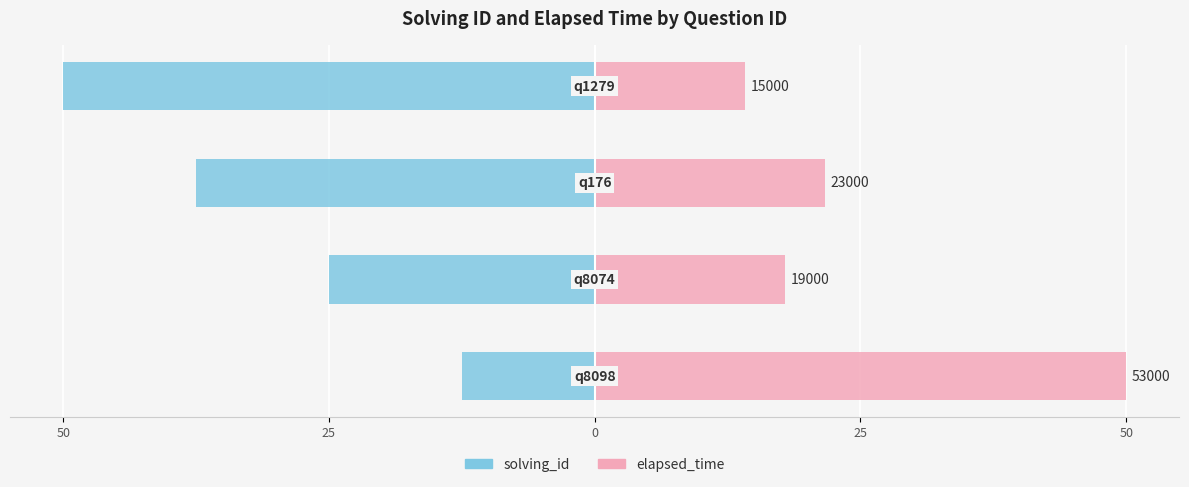

Reading right to left, transcribe all the data shown in this chart.

solving_id: -50.0	-37.5	-25.0	-12.5
elapsed_time: 14.2	21.7	17.9	50.0